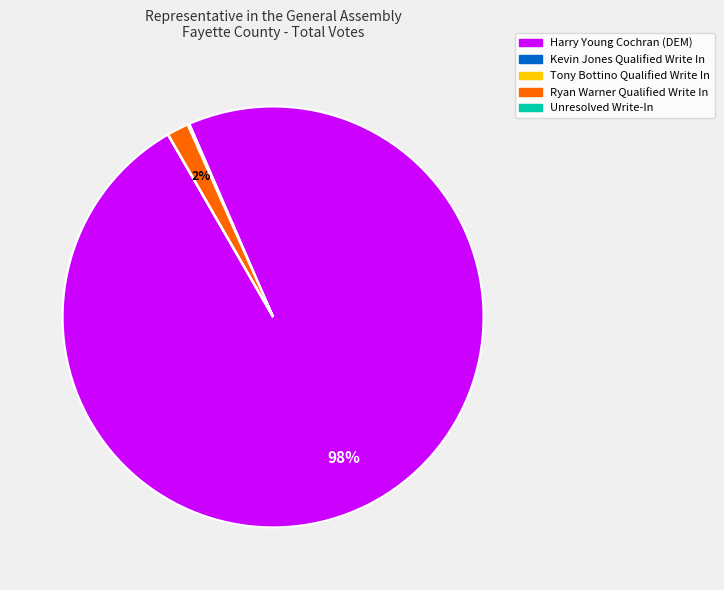

What is the largest slice in the pie chart?

Harry Young Cochran (DEM)